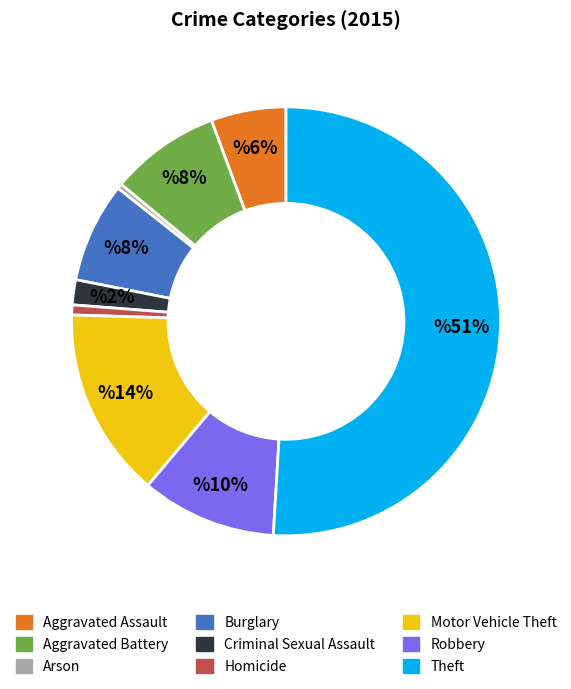

What percentage is the Motor Vehicle Theft slice, to the nearest percent?

14%